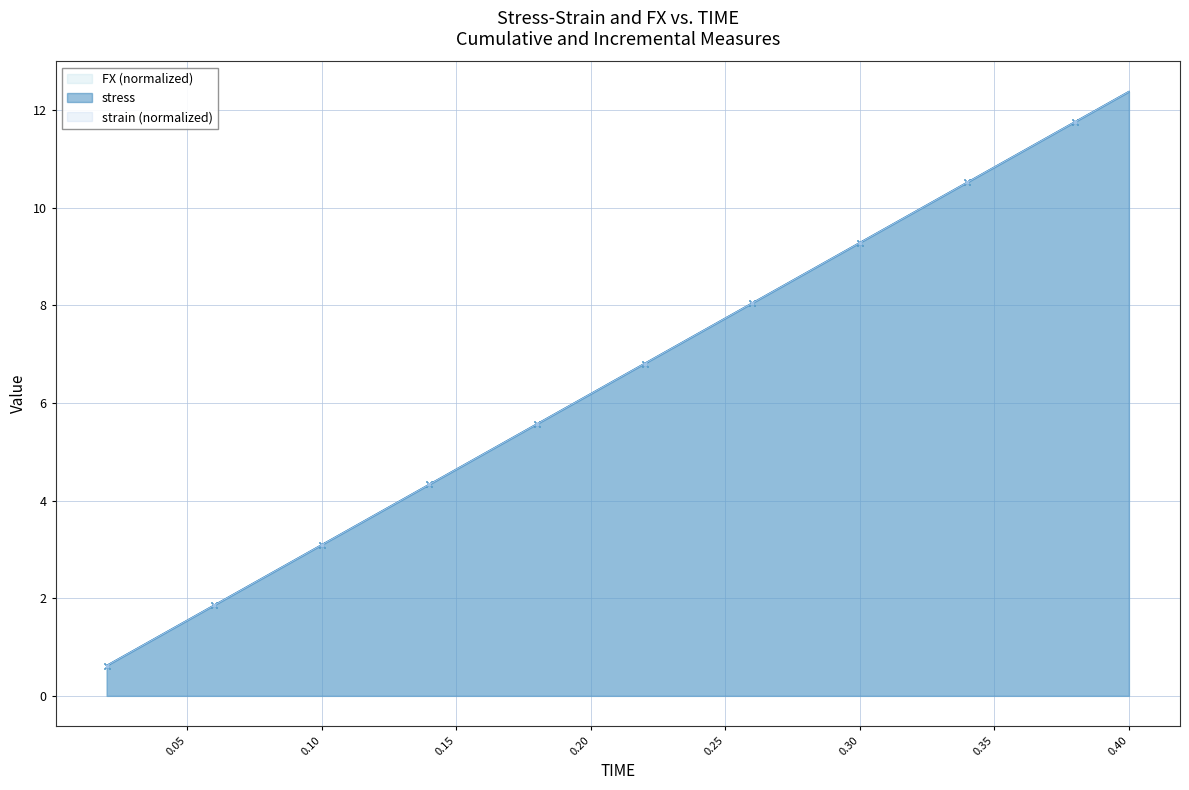

At which category is the sum across all series the highest?

0.4